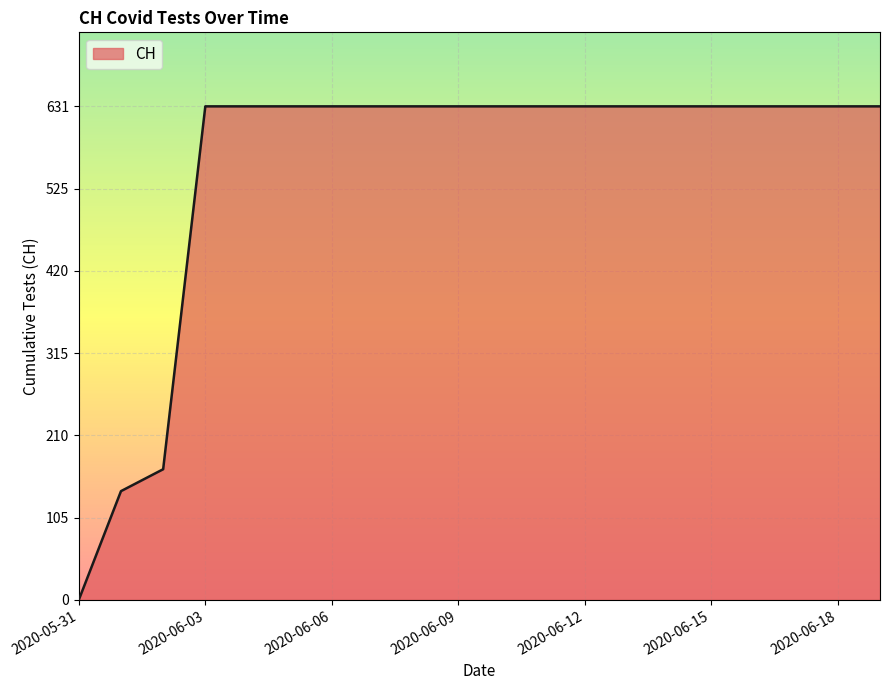

What is the difference between the maximum and minimum values?

631